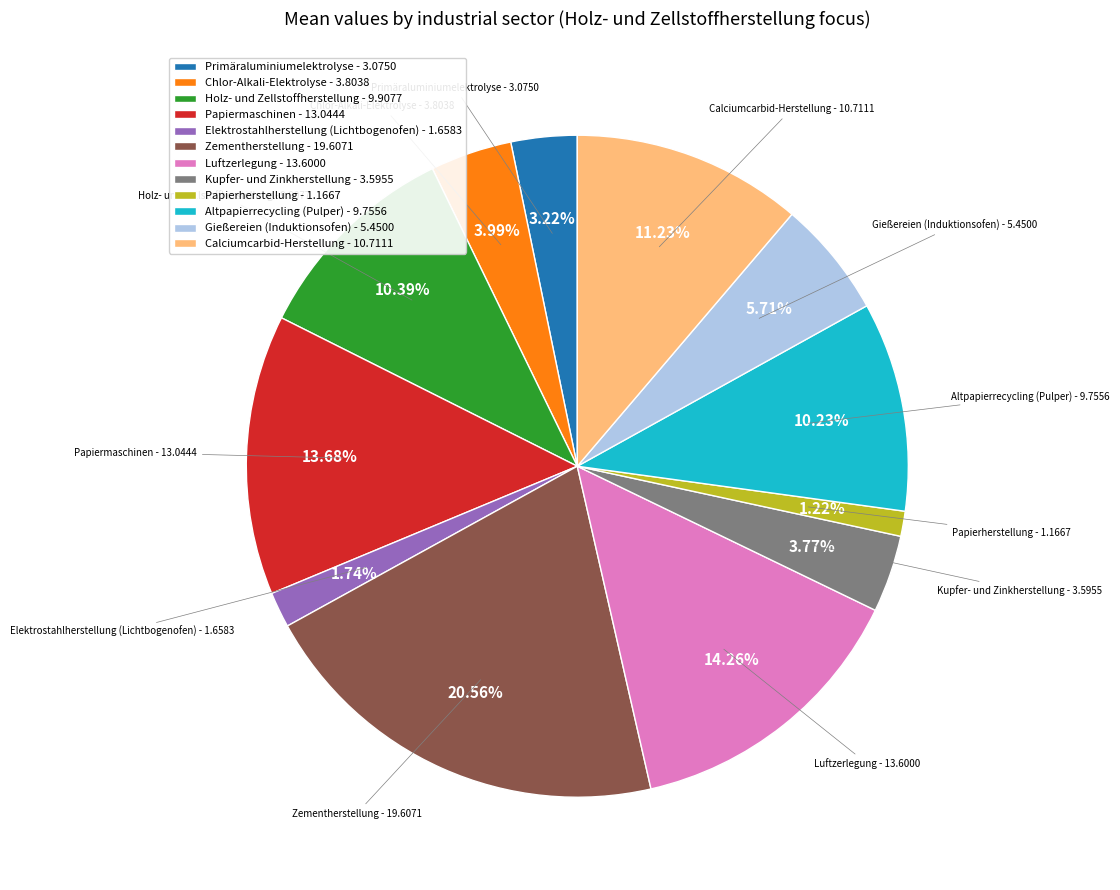

Is Kupfer- und Zinkherstellung the majority of the pie?

No